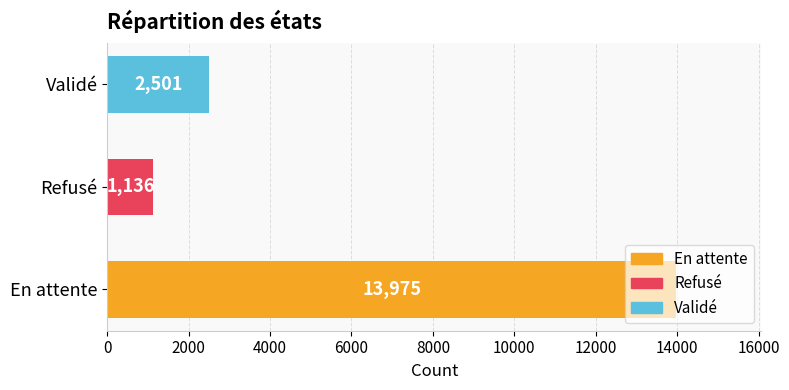

At which category does the chart reach its minimum across all series?

Refusé